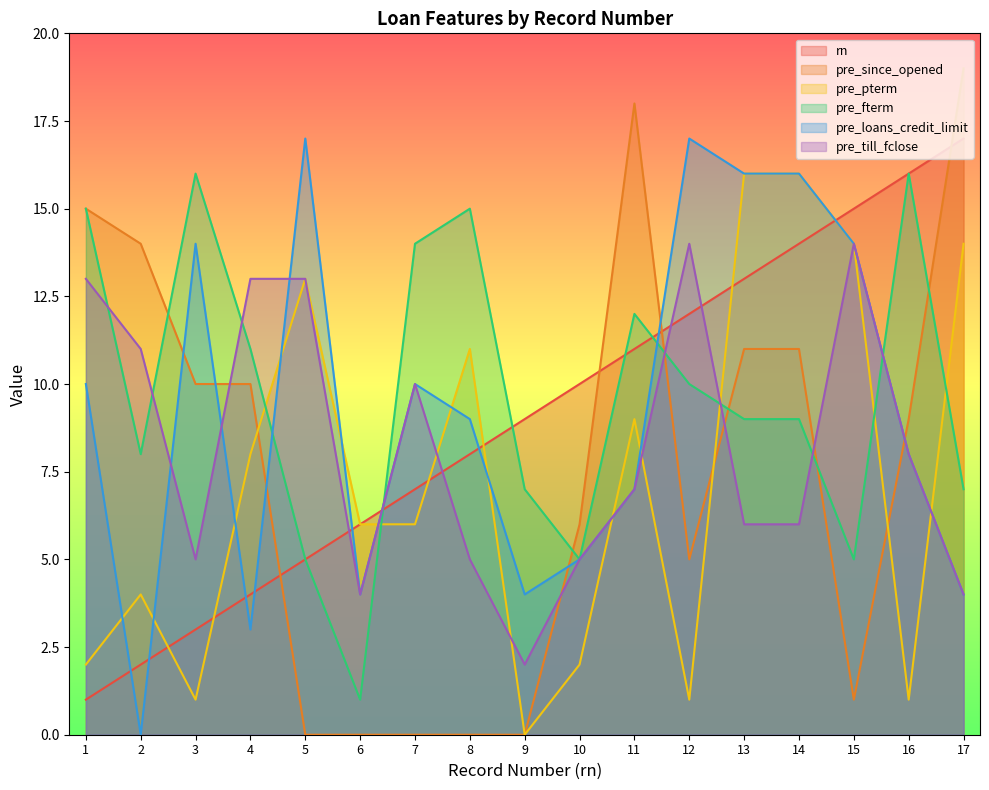

True or false: pre_fterm has a value of 14 at 7.

True